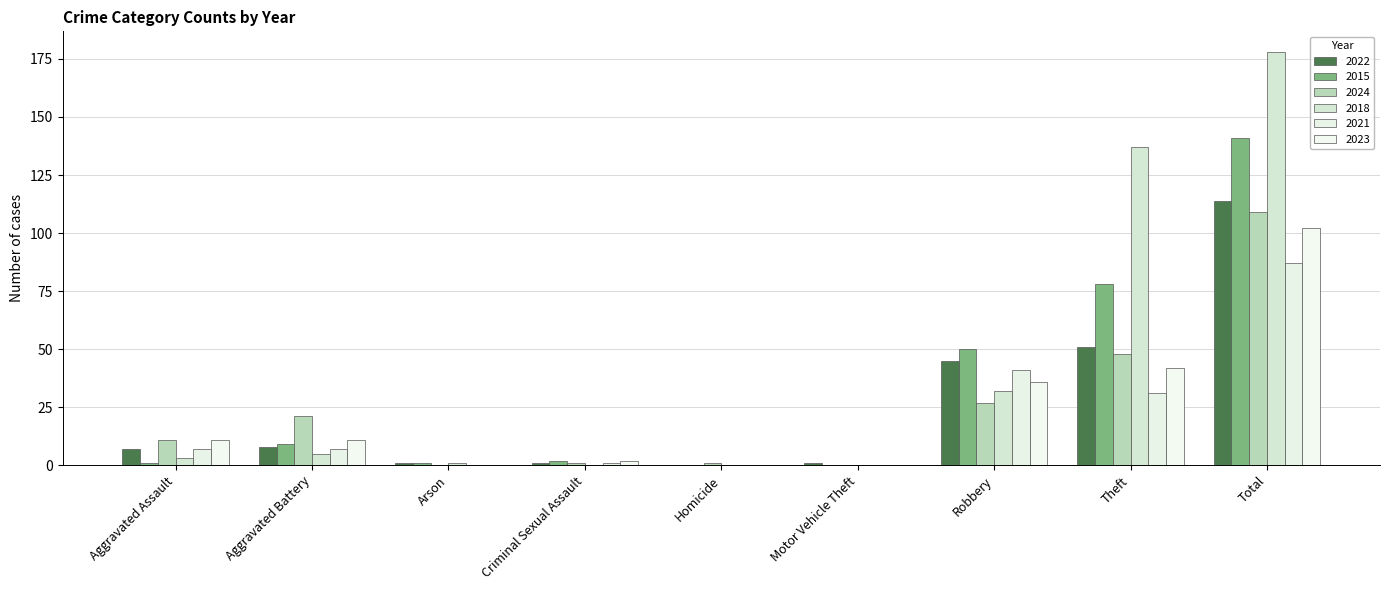

The value of 2018 at Theft is 137. True or false?

True